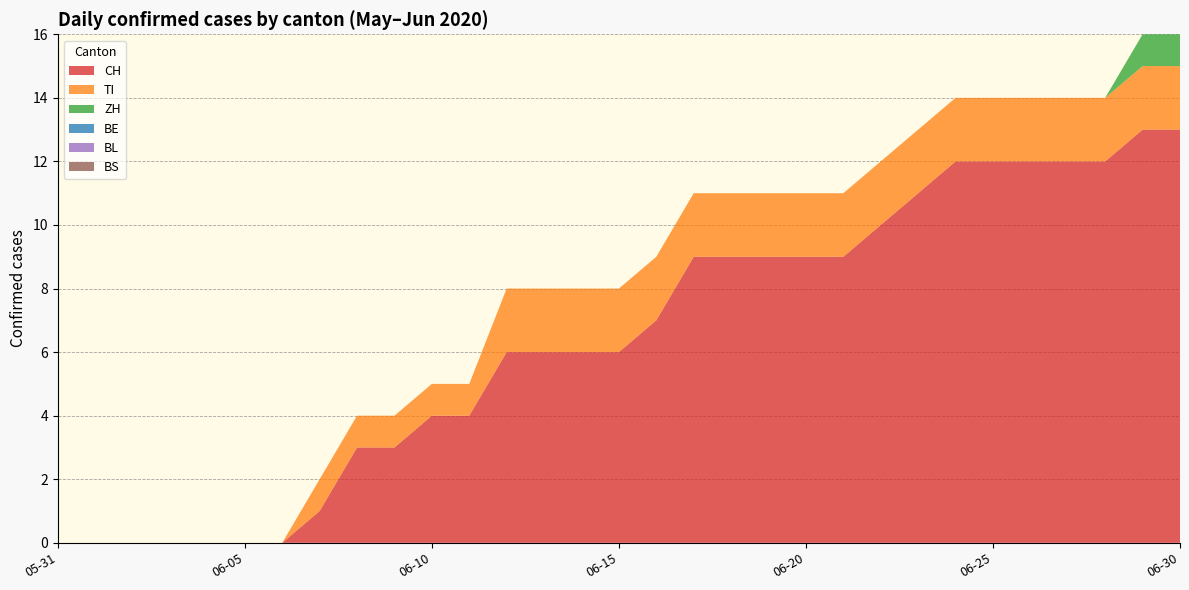

Reading right to left, list all the values displayed in this chart.

CH: 2020-06-30=13	2020-06-29=13	2020-06-28=12	2020-06-27=12	2020-06-26=12	2020-06-25=12	2020-06-24=12	2020-06-23=11	2020-06-22=10	2020-06-21=9	2020-06-20=9	2020-06-19=9	2020-06-18=9	2020-06-17=9	2020-06-16=7	2020-06-15=6	2020-06-14=6	2020-06-13=6	2020-06-12=6	2020-06-11=4	2020-06-10=4	2020-06-09=3	2020-06-08=3	2020-06-07=1	2020-06-06=0	2020-06-05=0	2020-06-04=0	2020-06-03=0	2020-06-02=0	2020-06-01=0	2020-05-31=0
TI: 2020-06-30=2	2020-06-29=2	2020-06-28=2	2020-06-27=2	2020-06-26=2	2020-06-25=2	2020-06-24=2	2020-06-23=2	2020-06-22=2	2020-06-21=2	2020-06-20=2	2020-06-19=2	2020-06-18=2	2020-06-17=2	2020-06-16=2	2020-06-15=2	2020-06-14=2	2020-06-13=2	2020-06-12=2	2020-06-11=1	2020-06-10=1	2020-06-09=1	2020-06-08=1	2020-06-07=1	2020-06-06=0	2020-06-05=0	2020-06-04=0	2020-06-03=0	2020-06-02=0	2020-06-01=0	2020-05-31=0
ZH: 2020-06-30=1	2020-06-29=1	2020-06-28=0	2020-06-27=0	2020-06-26=0	2020-06-25=0	2020-06-24=0	2020-06-23=0	2020-06-22=0	2020-06-21=0	2020-06-20=0	2020-06-19=0	2020-06-18=0	2020-06-17=0	2020-06-16=0	2020-06-15=0	2020-06-14=0	2020-06-13=0	2020-06-12=0	2020-06-11=0	2020-06-10=0	2020-06-09=0	2020-06-08=0	2020-06-07=0	2020-06-06=0	2020-06-05=0	2020-06-04=0	2020-06-03=0	2020-06-02=0	2020-06-01=0	2020-05-31=0
BE: 2020-06-30=0	2020-06-29=0	2020-06-28=0	2020-06-27=0	2020-06-26=0	2020-06-25=0	2020-06-24=0	2020-06-23=0	2020-06-22=0	2020-06-21=0	2020-06-20=0	2020-06-19=0	2020-06-18=0	2020-06-17=0	2020-06-16=0	2020-06-15=0	2020-06-14=0	2020-06-13=0	2020-06-12=0	2020-06-11=0	2020-06-10=0	2020-06-09=0	2020-06-08=0	2020-06-07=0	2020-06-06=0	2020-06-05=0	2020-06-04=0	2020-06-03=0	2020-06-02=0	2020-06-01=0	2020-05-31=0
BL: 2020-06-30=0	2020-06-29=0	2020-06-28=0	2020-06-27=0	2020-06-26=0	2020-06-25=0	2020-06-24=0	2020-06-23=0	2020-06-22=0	2020-06-21=0	2020-06-20=0	2020-06-19=0	2020-06-18=0	2020-06-17=0	2020-06-16=0	2020-06-15=0	2020-06-14=0	2020-06-13=0	2020-06-12=0	2020-06-11=0	2020-06-10=0	2020-06-09=0	2020-06-08=0	2020-06-07=0	2020-06-06=0	2020-06-05=0	2020-06-04=0	2020-06-03=0	2020-06-02=0	2020-06-01=0	2020-05-31=0
BS: 2020-06-30=0	2020-06-29=0	2020-06-28=0	2020-06-27=0	2020-06-26=0	2020-06-25=0	2020-06-24=0	2020-06-23=0	2020-06-22=0	2020-06-21=0	2020-06-20=0	2020-06-19=0	2020-06-18=0	2020-06-17=0	2020-06-16=0	2020-06-15=0	2020-06-14=0	2020-06-13=0	2020-06-12=0	2020-06-11=0	2020-06-10=0	2020-06-09=0	2020-06-08=0	2020-06-07=0	2020-06-06=0	2020-06-05=0	2020-06-04=0	2020-06-03=0	2020-06-02=0	2020-06-01=0	2020-05-31=0